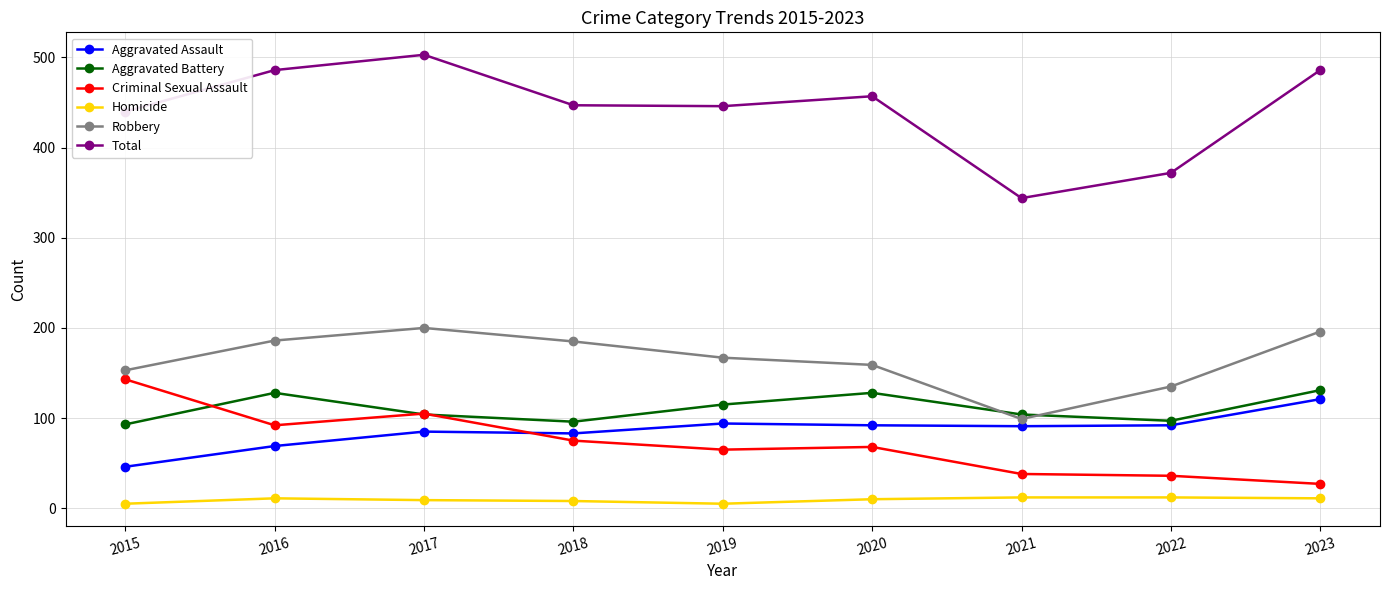

True or false: Total and Homicide intersect in this chart.

False